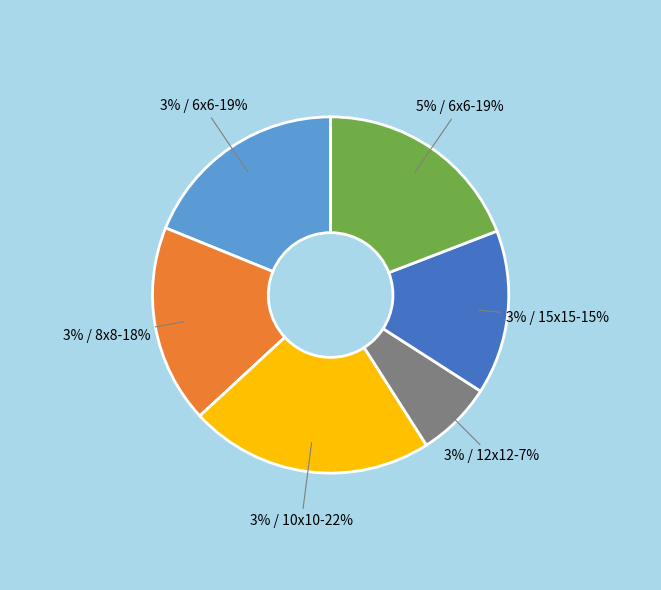

Is there any slice that represents more than half of the pie?

No